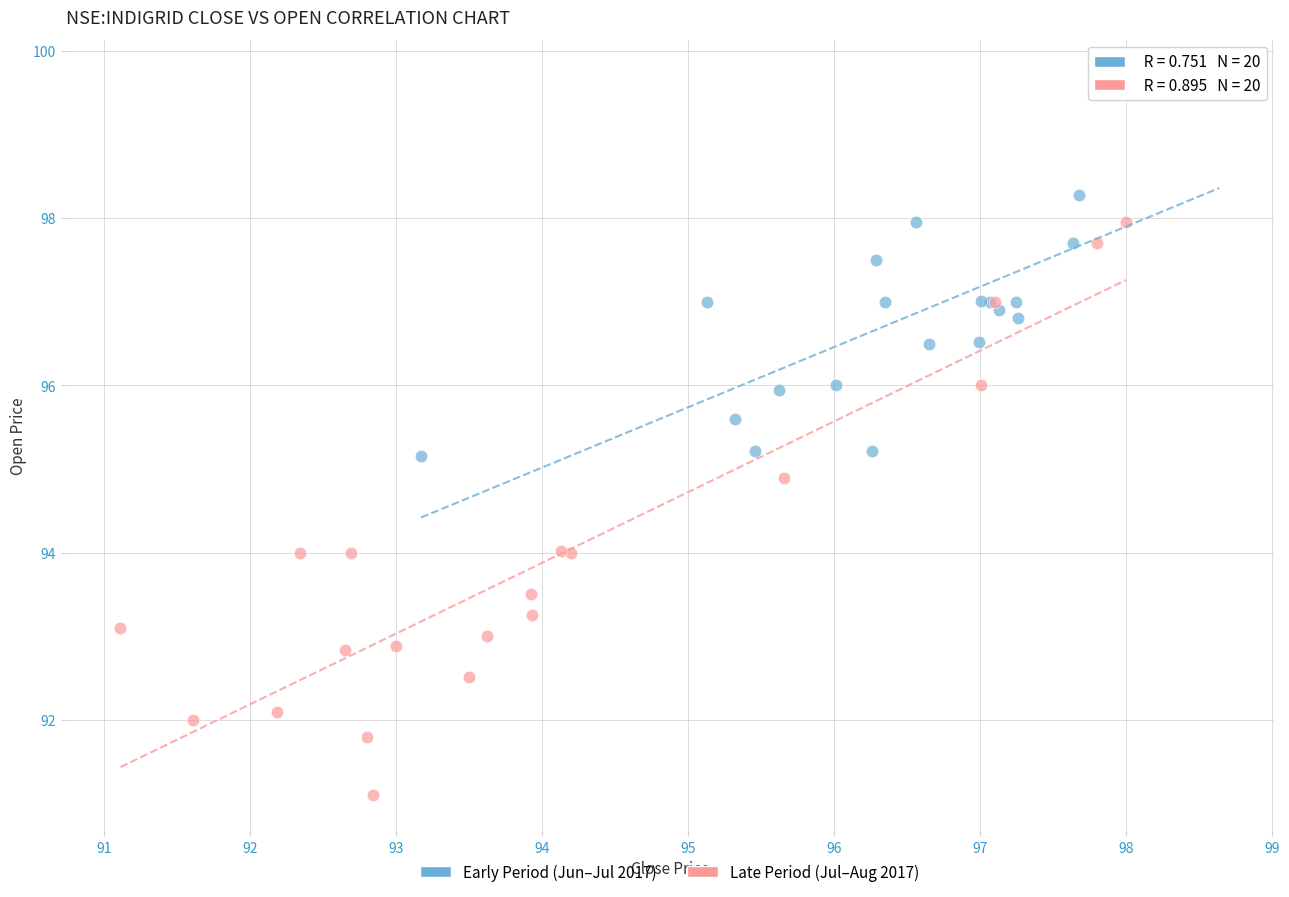

Which series has the widest spread of Y values?

Late Period (Jul–Aug 2017)